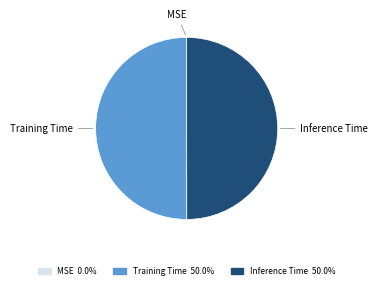

True or false: Training Time accounts for 40% of the total.

False